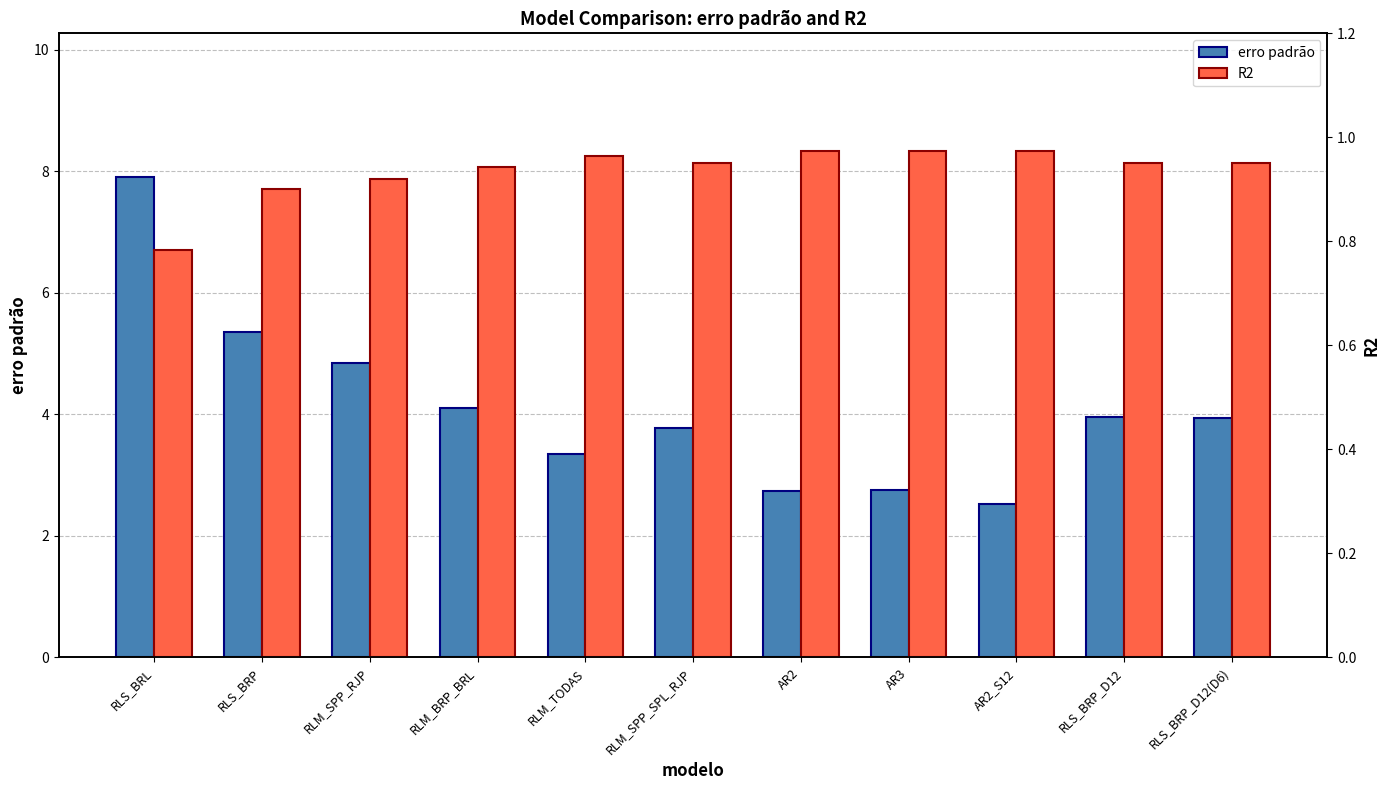

What value does the erro padrão series have at AR3?

2.8